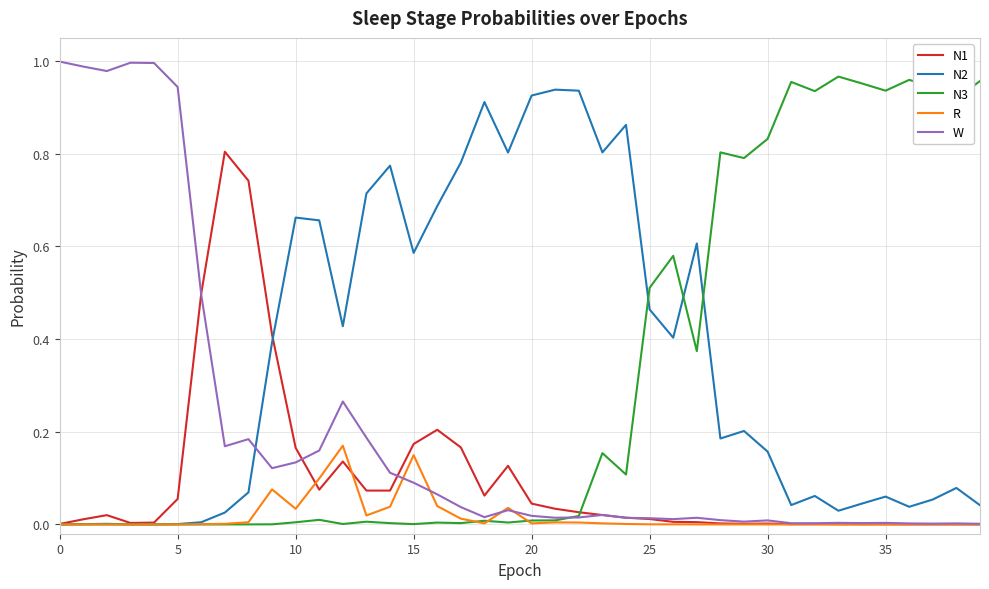

Which series has the largest total across all categories?

N2